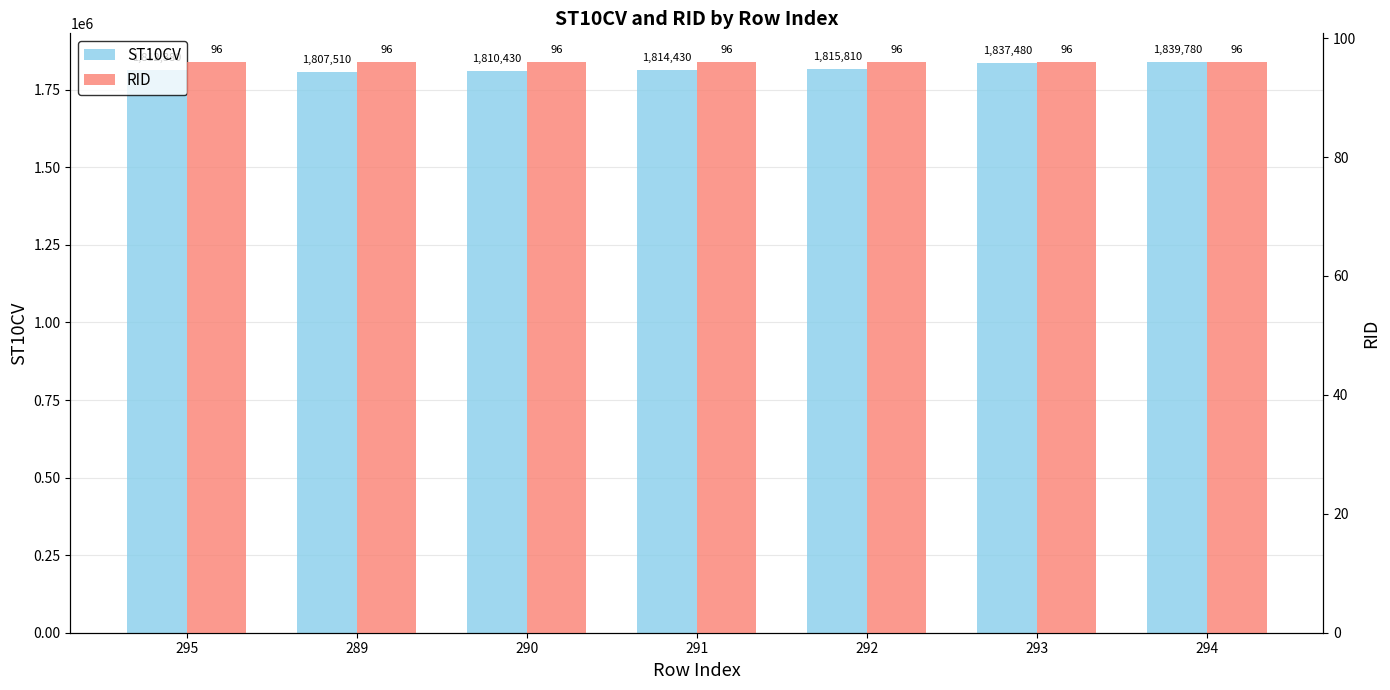

Is it true that RID equals 96 at 289?

True